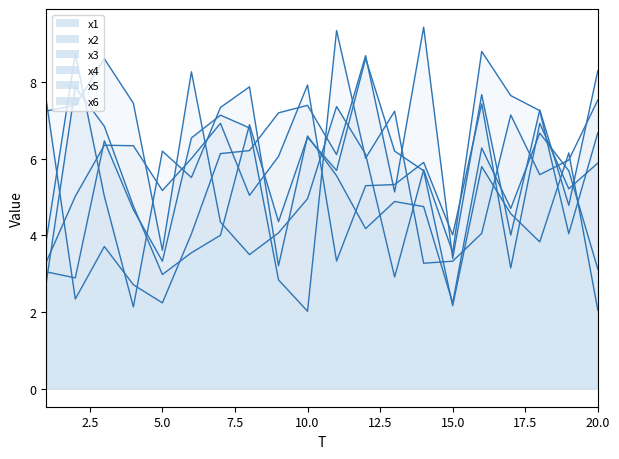

True or false: x5 and x4 intersect in this chart.

True